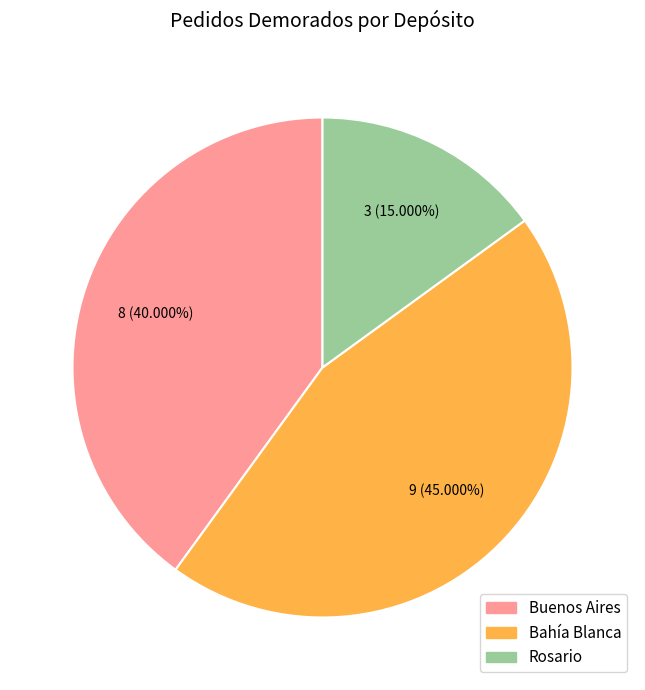

Which slice is the smallest?

Rosario